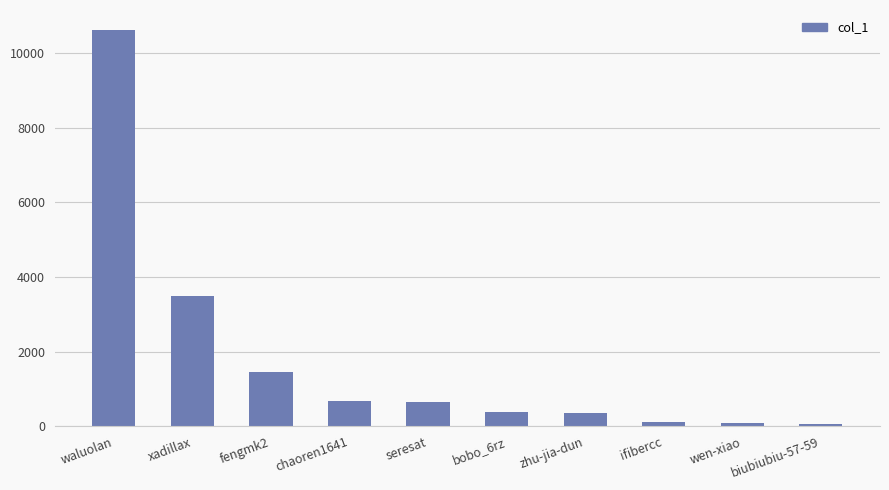

Which has a higher value, ifibercc or zhu-jia-dun?

zhu-jia-dun